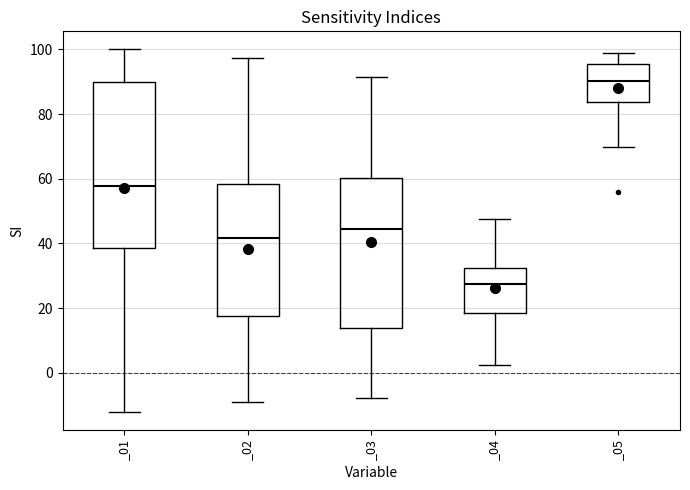

Reading left to right, transcribe this box plot: for each box, give where its median line is, the range the box spans, and where its two whiskers end, as read against the y-axis. The values are not printed on the chart, so give them approximately, as read against the axis.

_01: median 58, box 38 to 90, whiskers -12 to 100
_02: median 42, box 18 to 58, whiskers -10 to 98
_03: median 44, box 14 to 60, whiskers -8 to 92
_04: median 28, box 18 to 32, whiskers 2 to 48
_05: median 90, box 84 to 96, whiskers 70 to 98